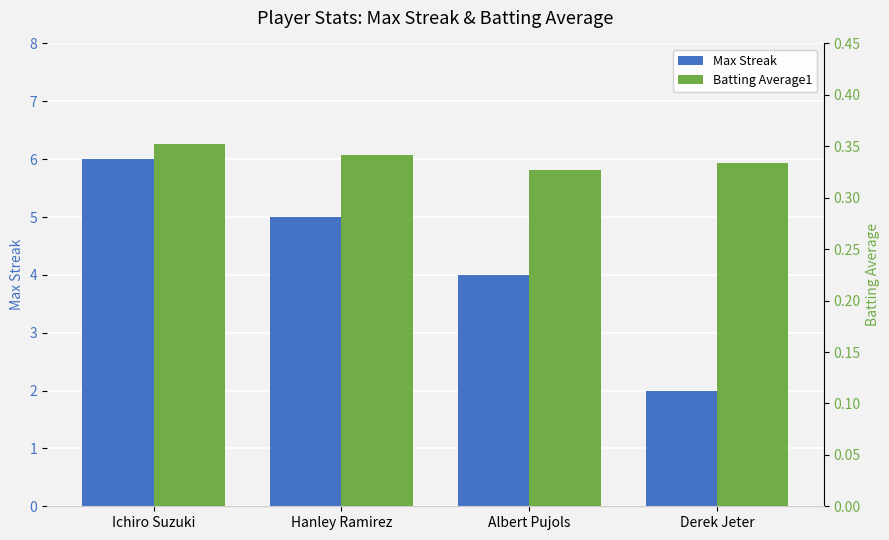

Rank the series by their average value, from highest to lowest.

Max Streak, Batting Average1